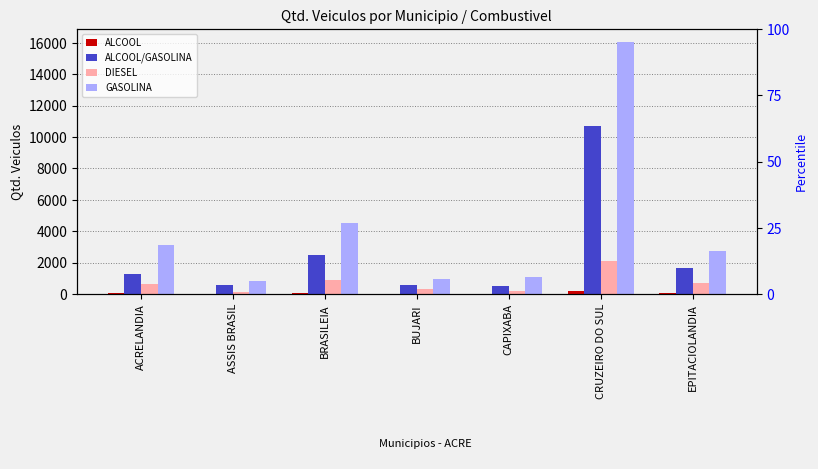

What is the value of the ALCOOL/GASOLINA bar at the 6th from the left?

10695